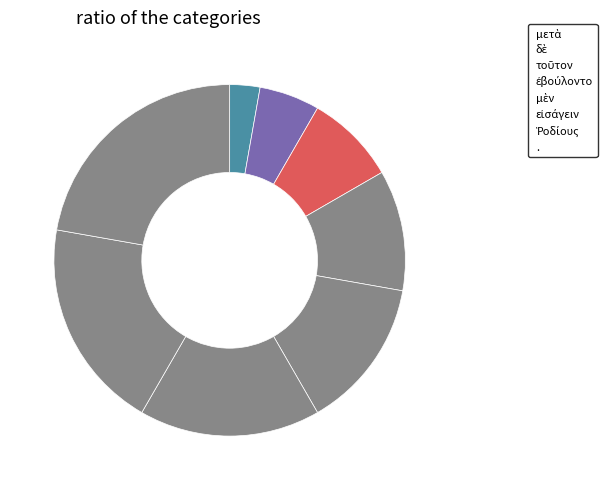

How much of the chart is everything except Ῥοδίους?

80.6%